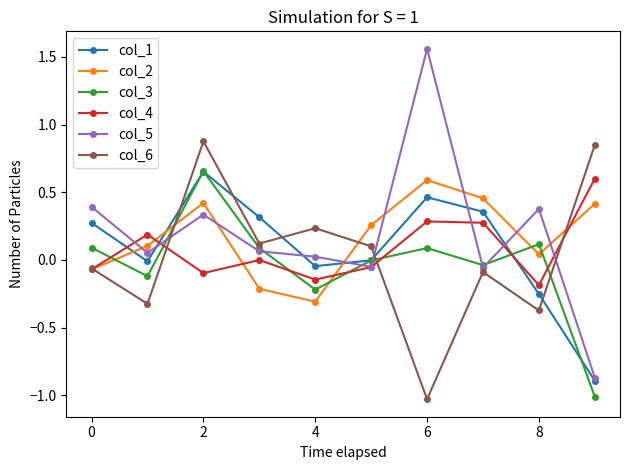

Which series has the largest range (max minus min)?

col_5